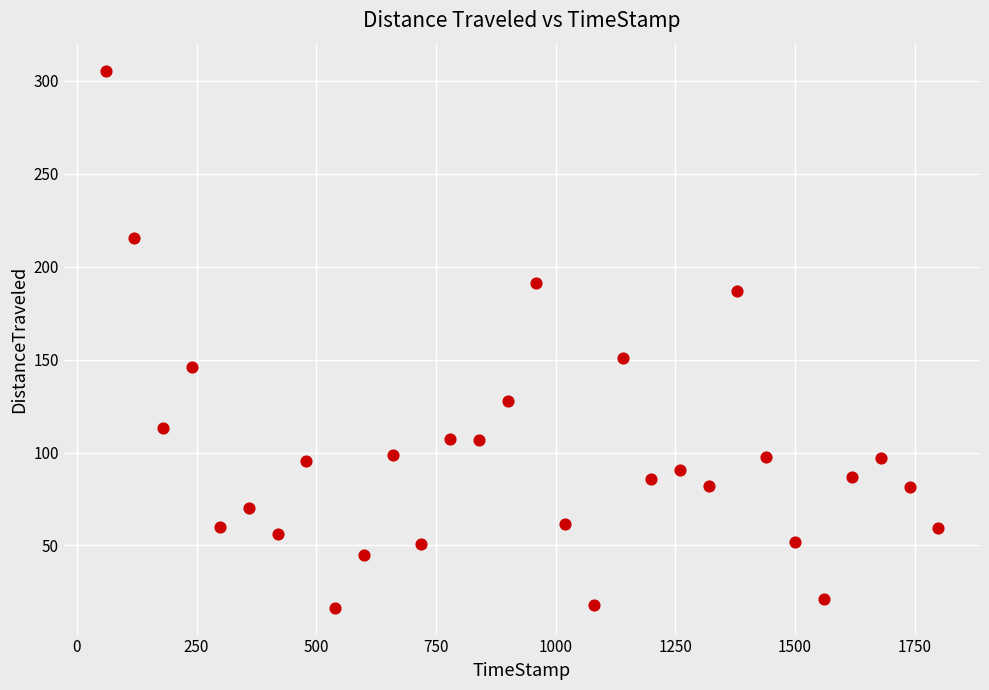

What is the range of X values (max minus min)?

1739.9